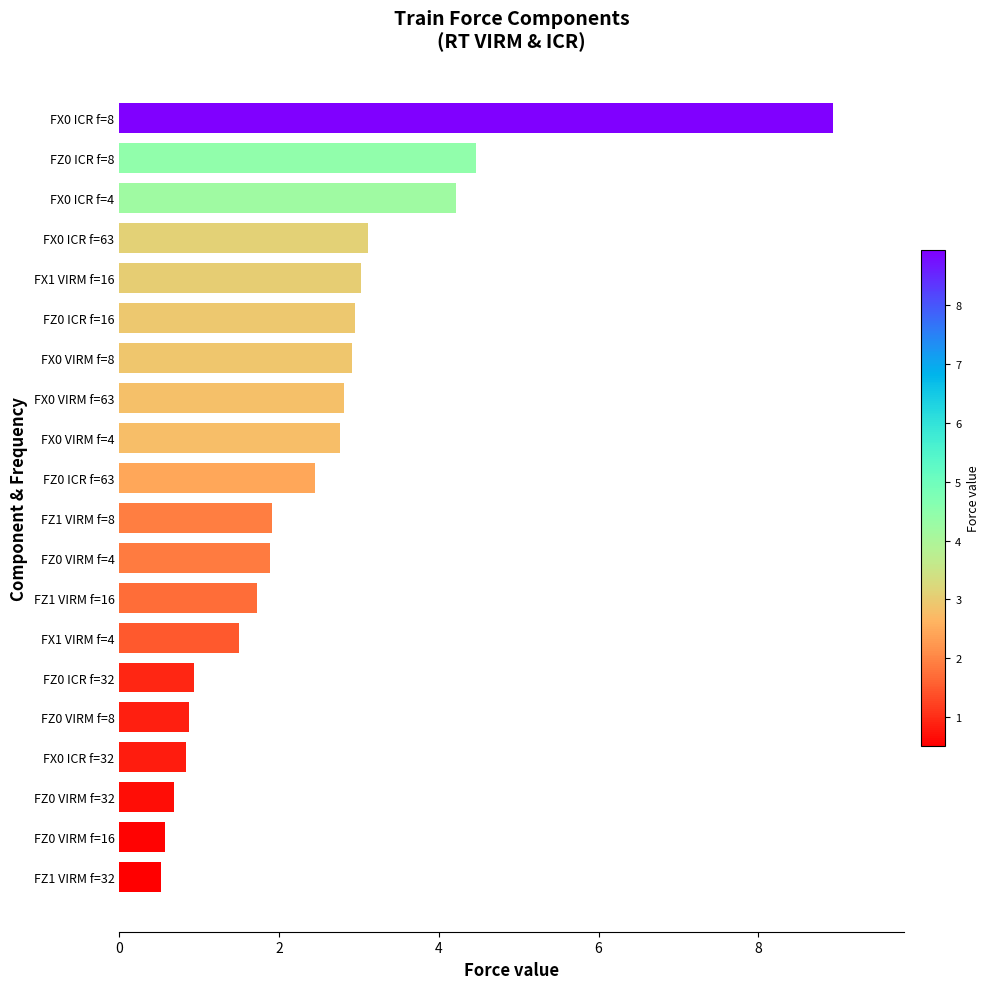

At which label is the value closest to 4?

FX0 ICR f=4